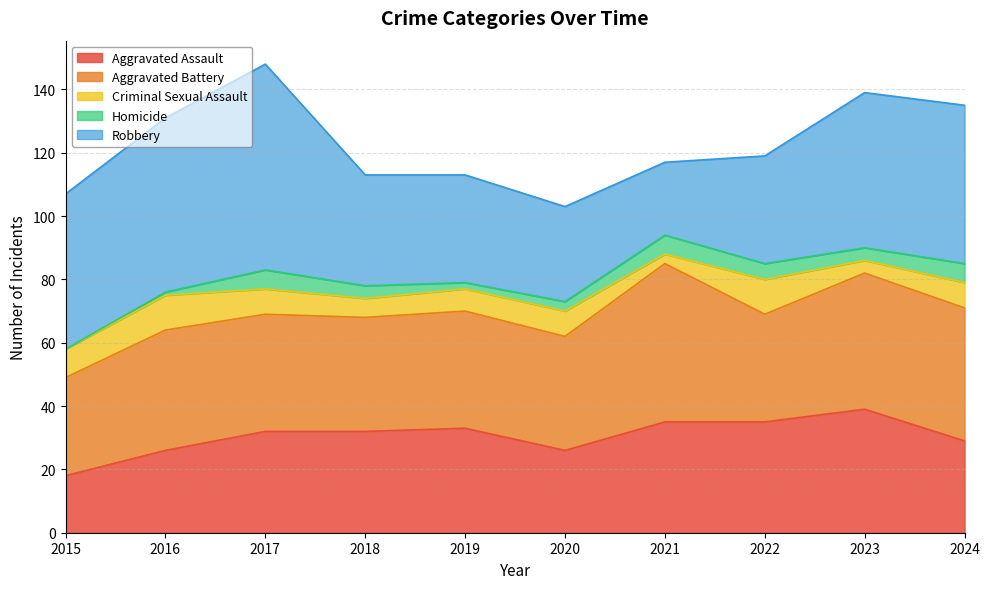

At 2017, list the series in order from smallest to largest.

Homicide, Criminal Sexual Assault, Aggravated Assault, Aggravated Battery, Robbery